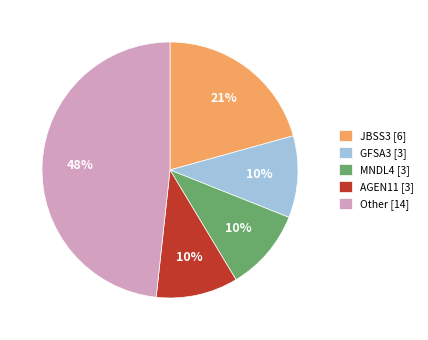

What percentage is the Other [14] slice, to the nearest percent?

48%